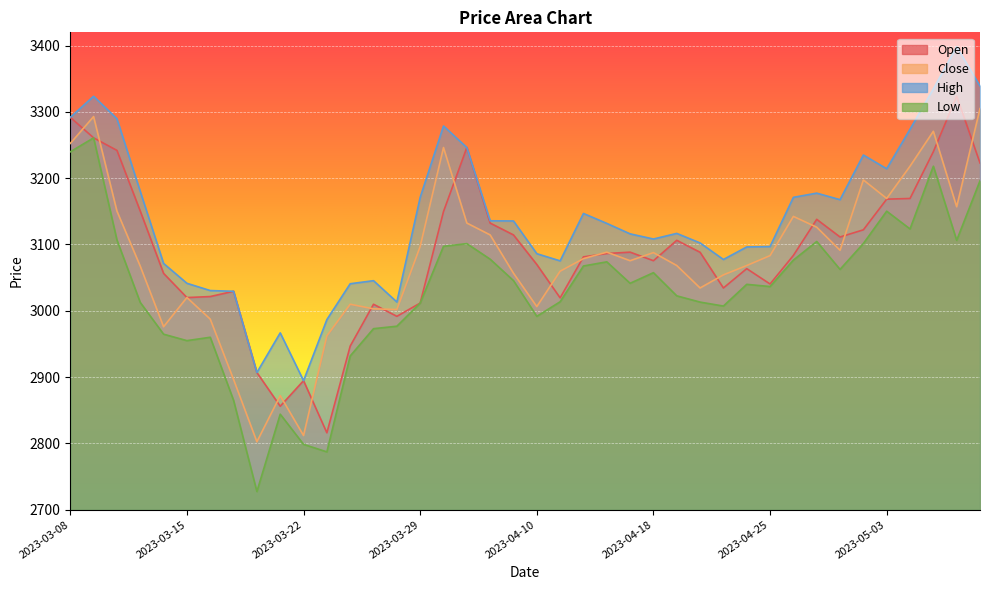

In Close, how many points are lower than both neighbors (excluding endpoints)?

10